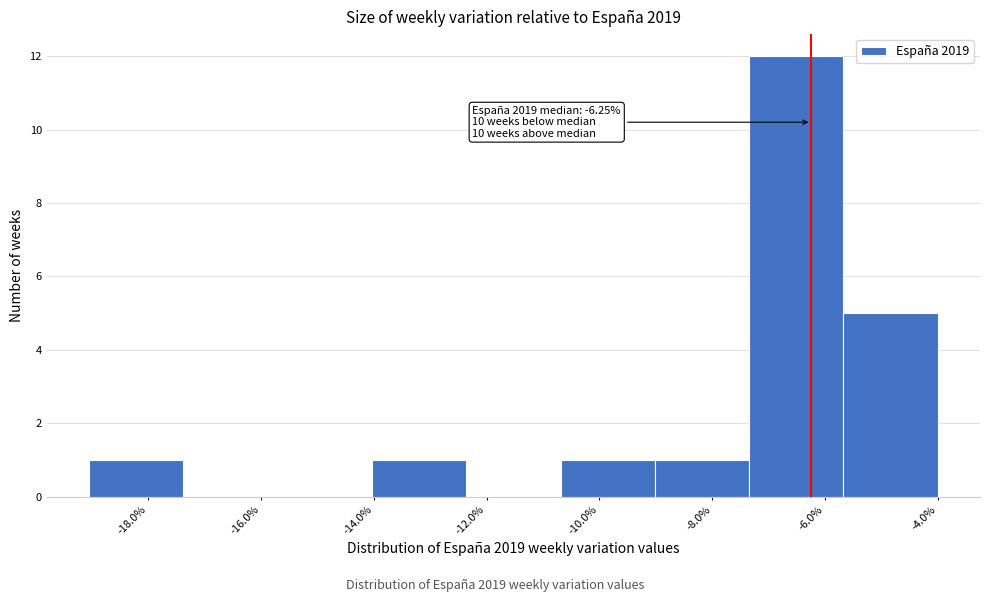

Over which range of the x-axis is the bar tallest?

-7.4 to -5.6